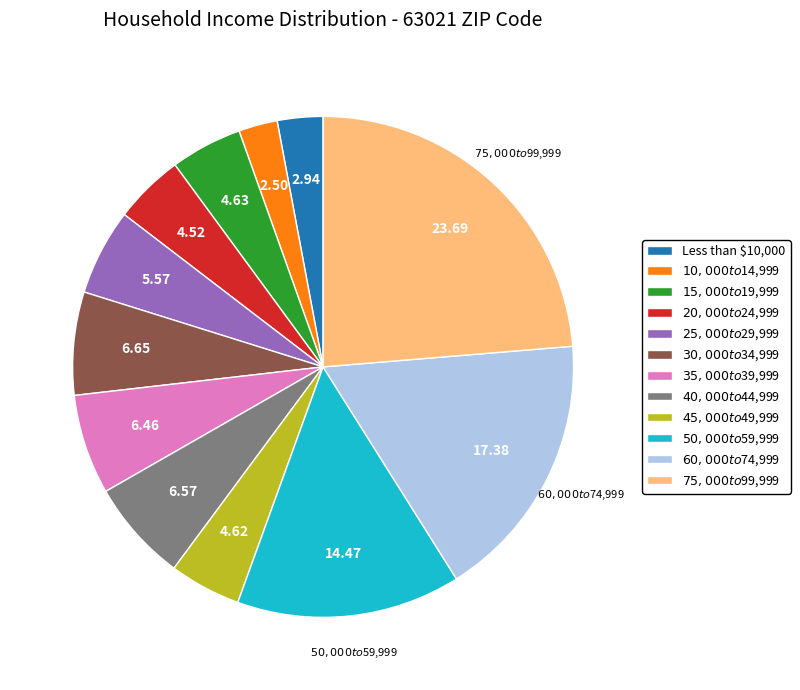

Is it true that $40,000 to $44,999 is 7% of the pie?

True